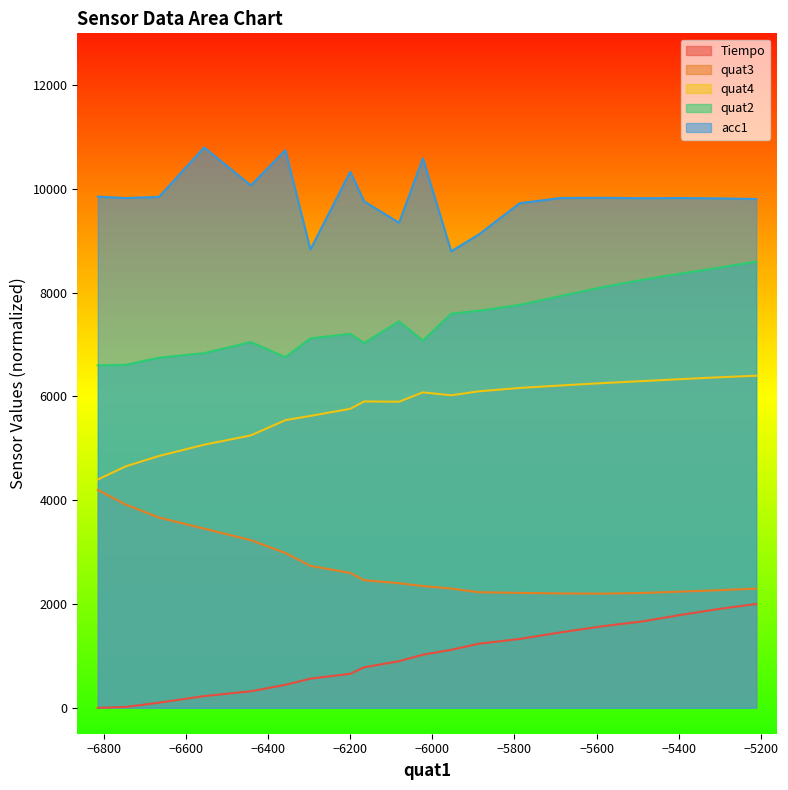

List the series in order of their overall mean, lowest first.

Tiempo, quat3, quat4, quat2, acc1